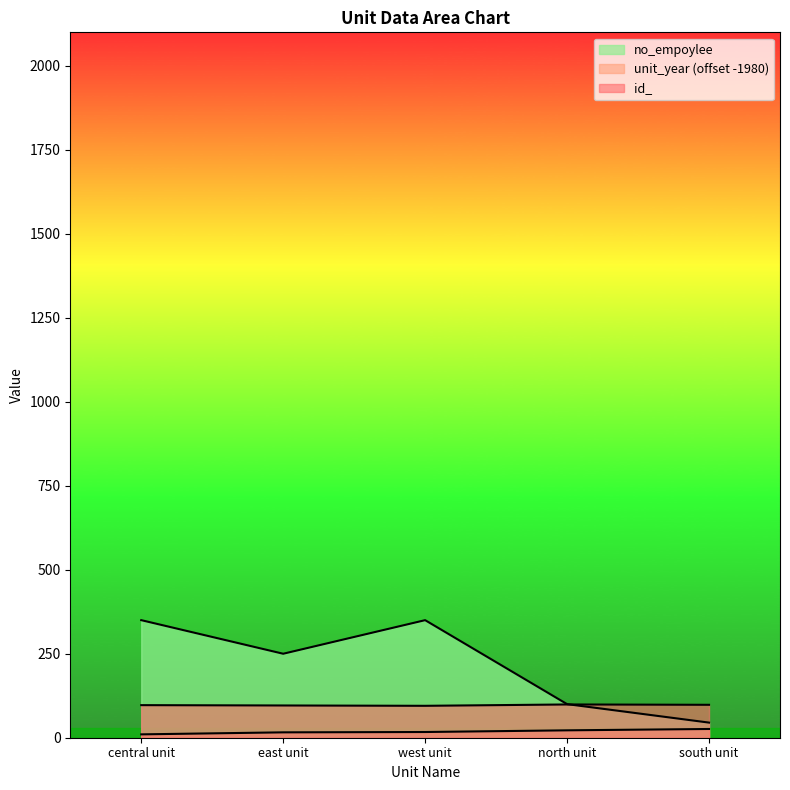

What is the greatest value displayed?

350